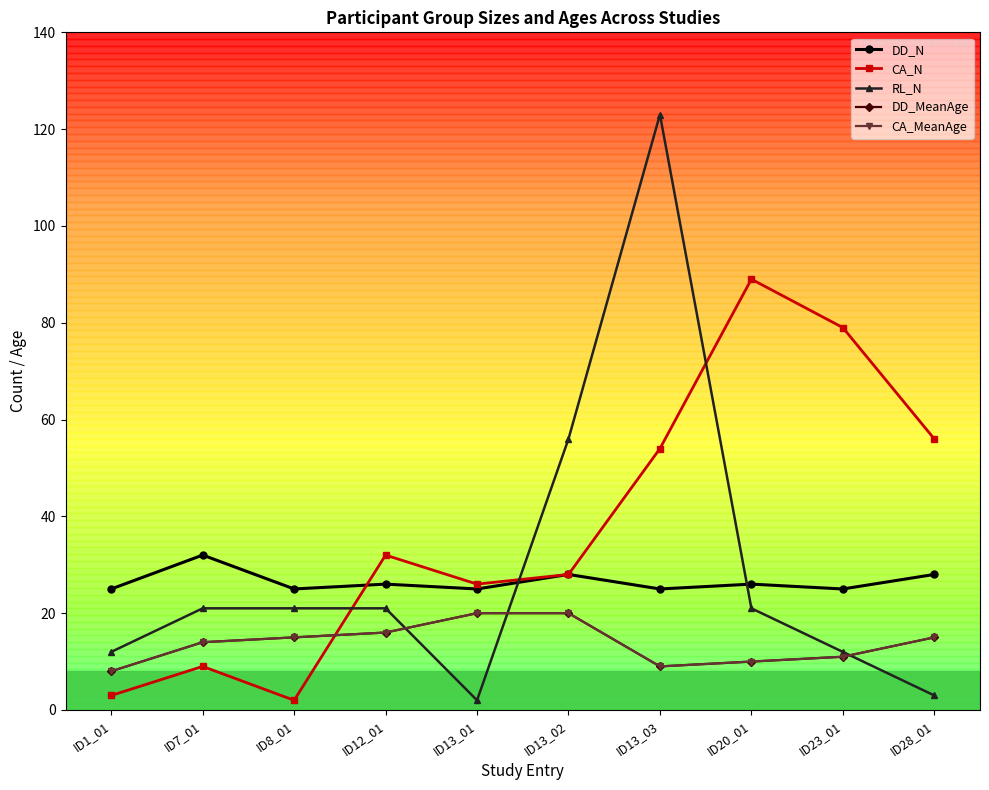

True or false: CA_N and CA_MeanAge cross at least once.

True